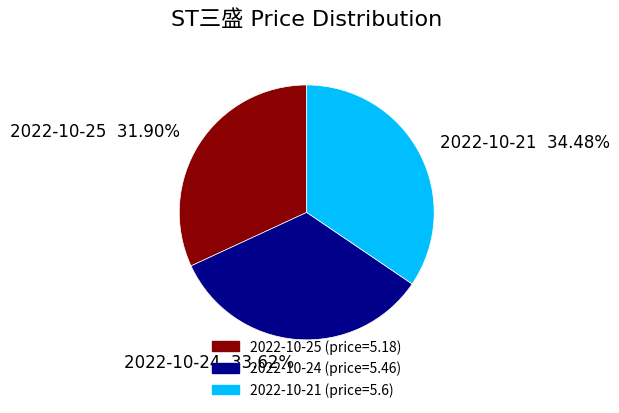

Does any single category account for the majority?

No